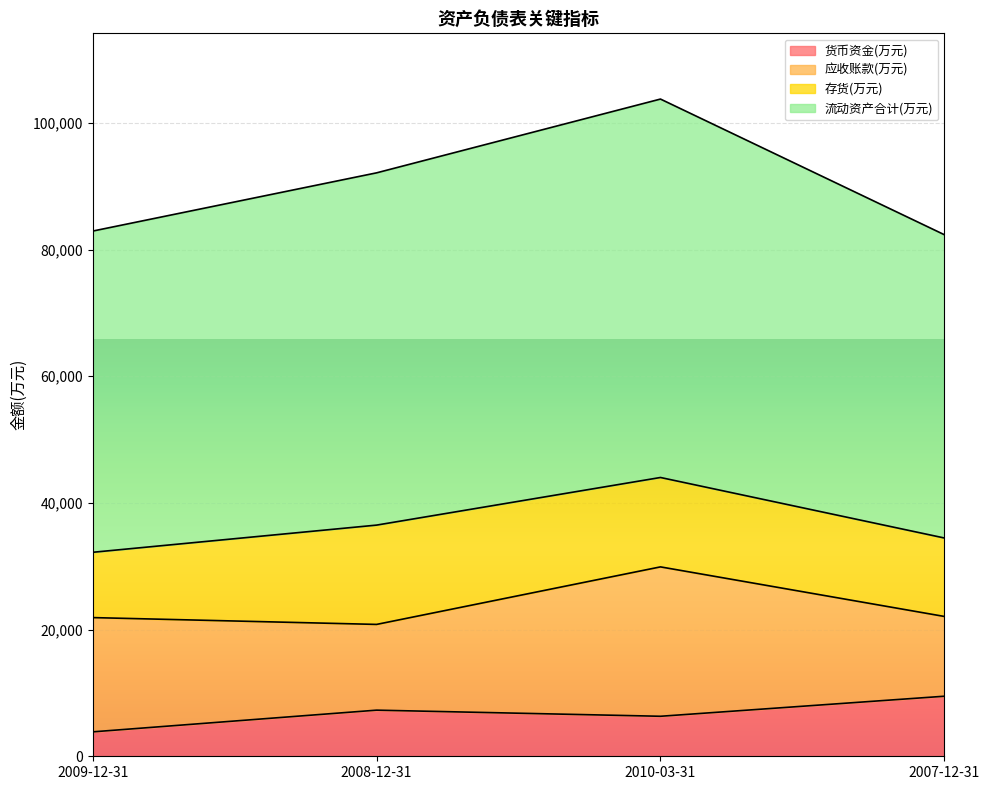

Where is the first local minimum for 应收账款(万元)?

2008-12-31